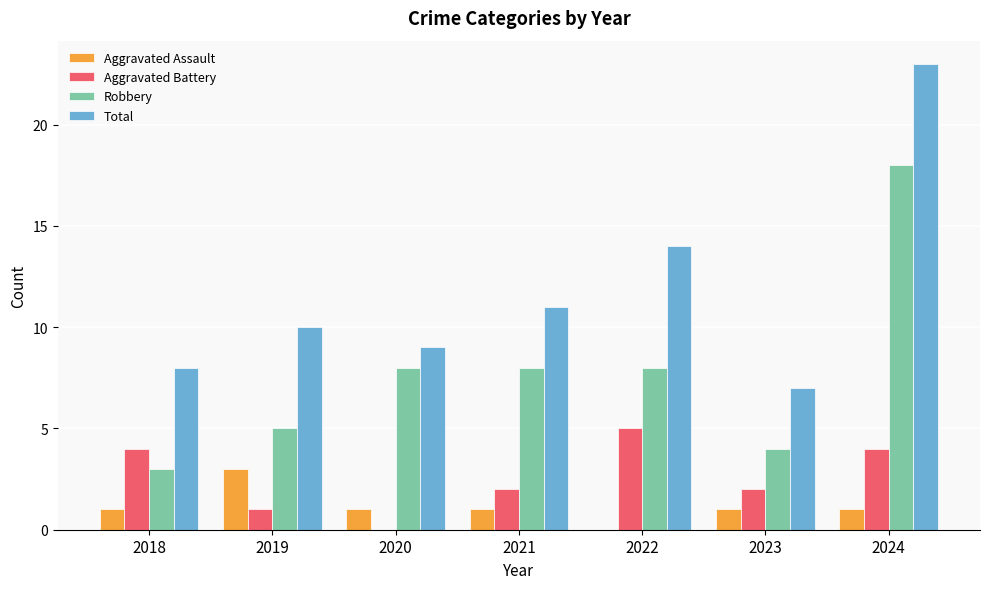

What are all the series names shown in the legend?

Aggravated Assault, Aggravated Battery, Robbery, Total